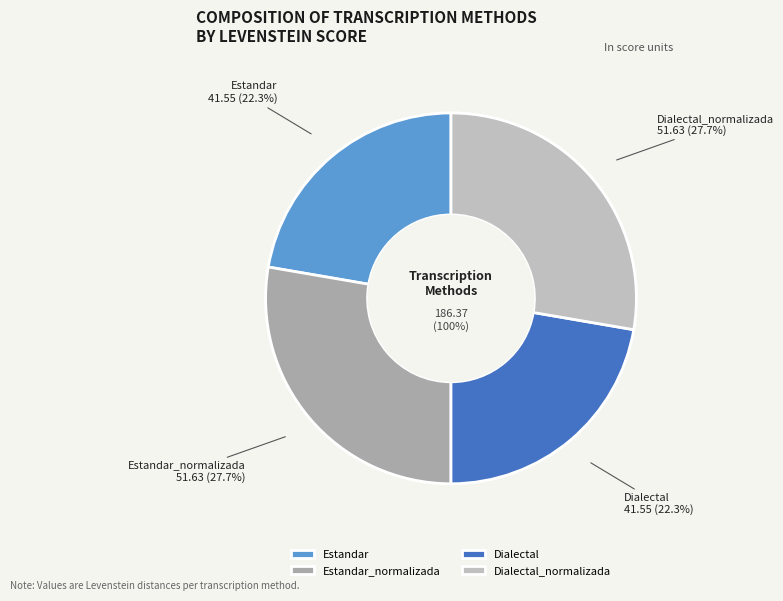

Is it true that Estandar is 12% of the pie?

False